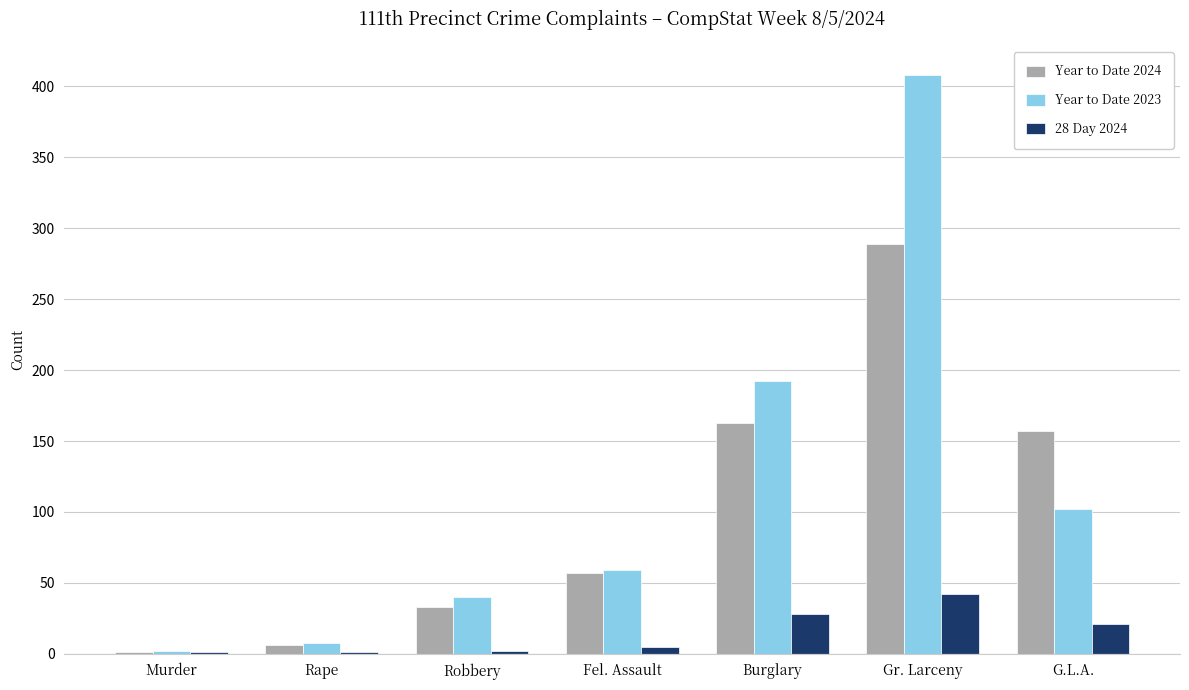

Which series changed the most between Gr. Larceny and G.L.A.?

Year to Date 2023